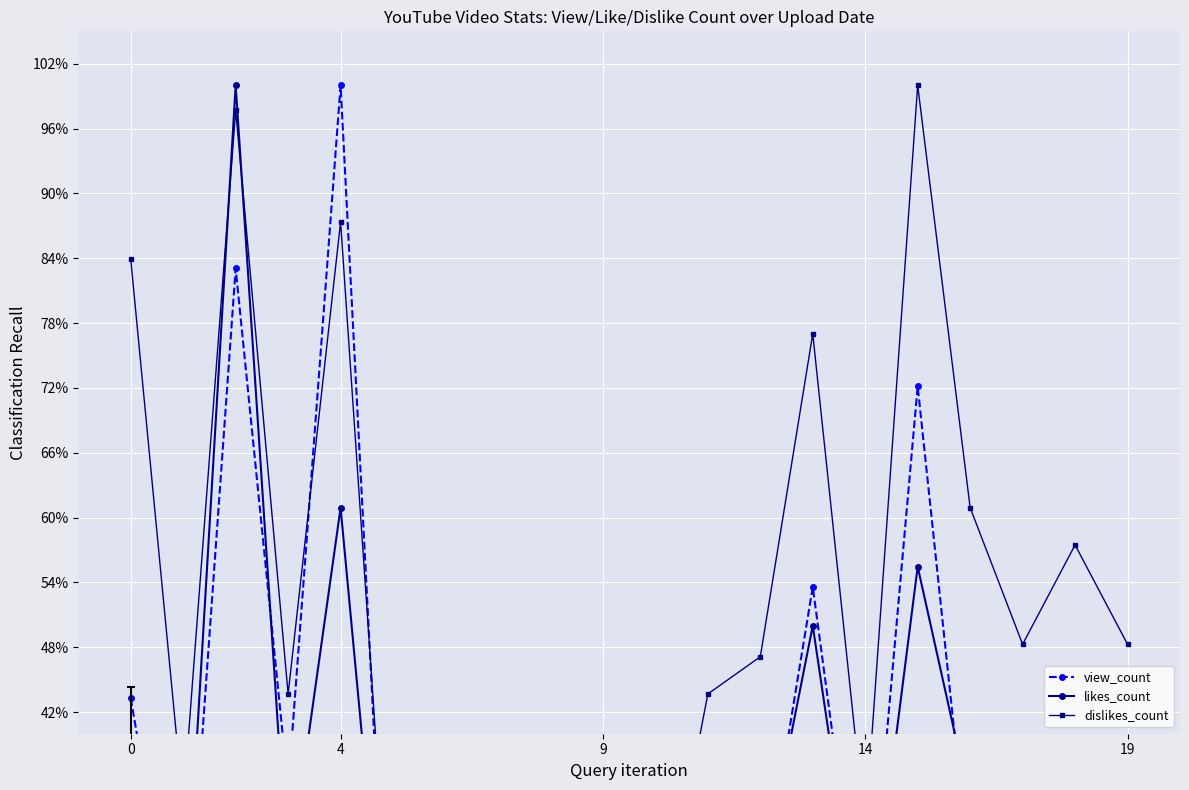

Between 9 and 10, which is larger?

9